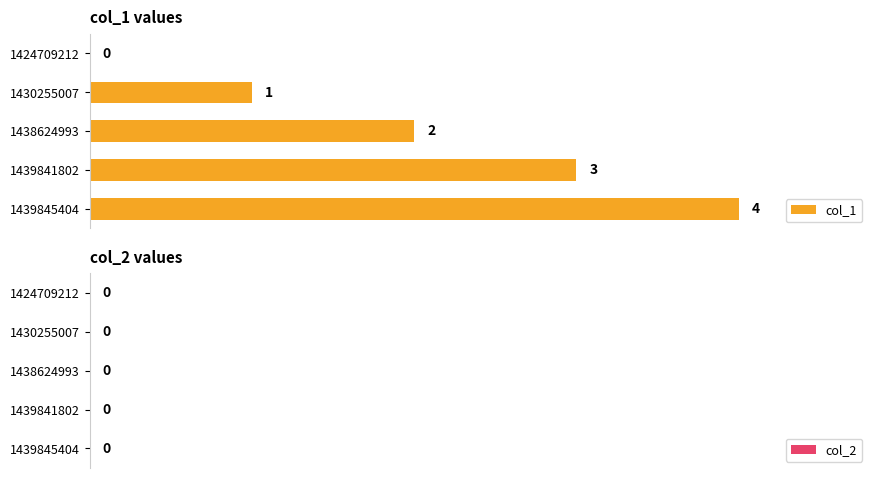

Which category has the highest value across all series?

1439845404